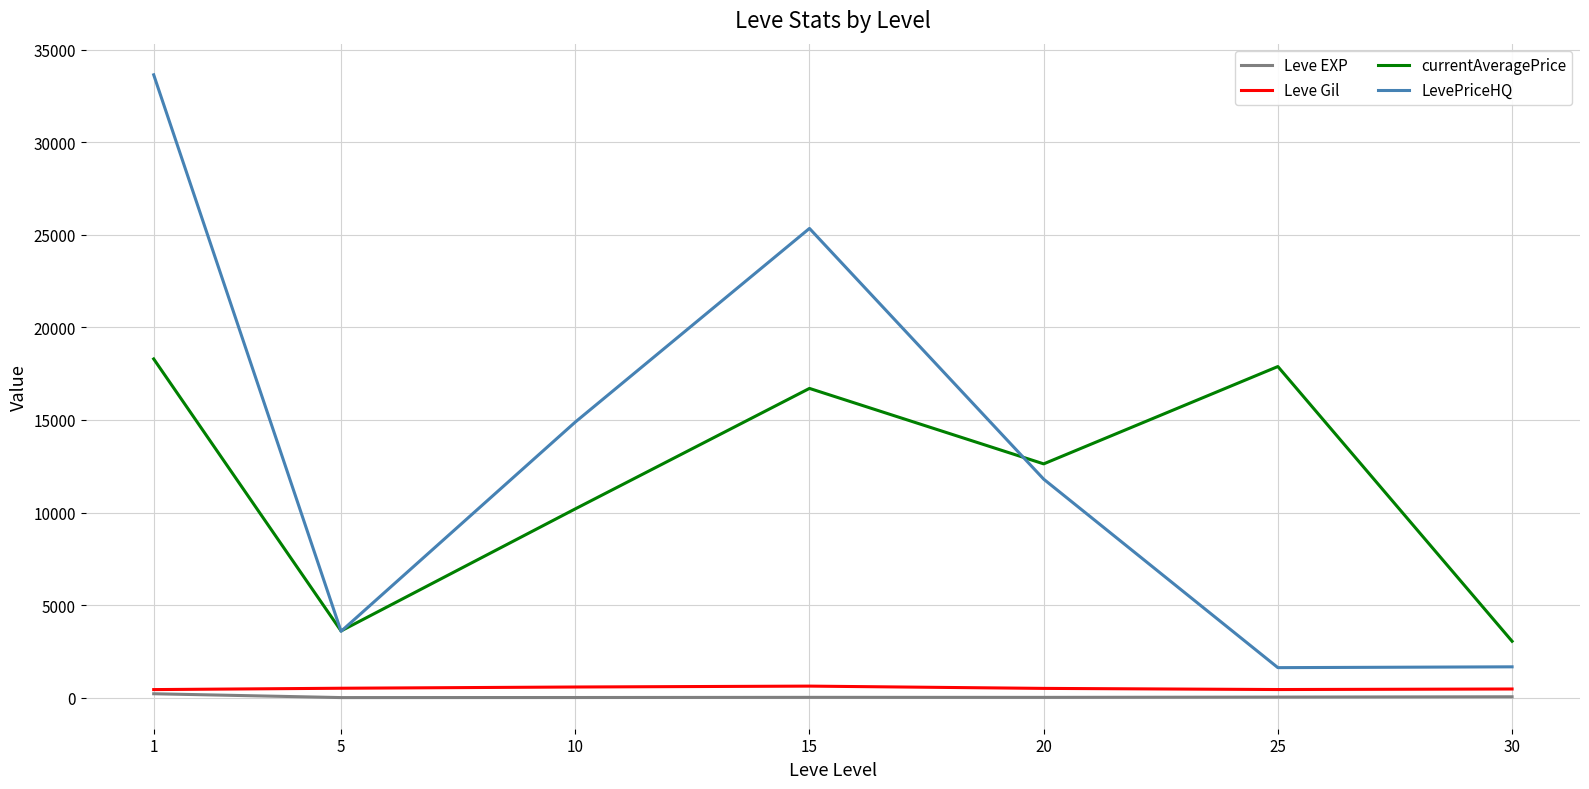

At which label does LevePriceHQ first exceed 11801?

1